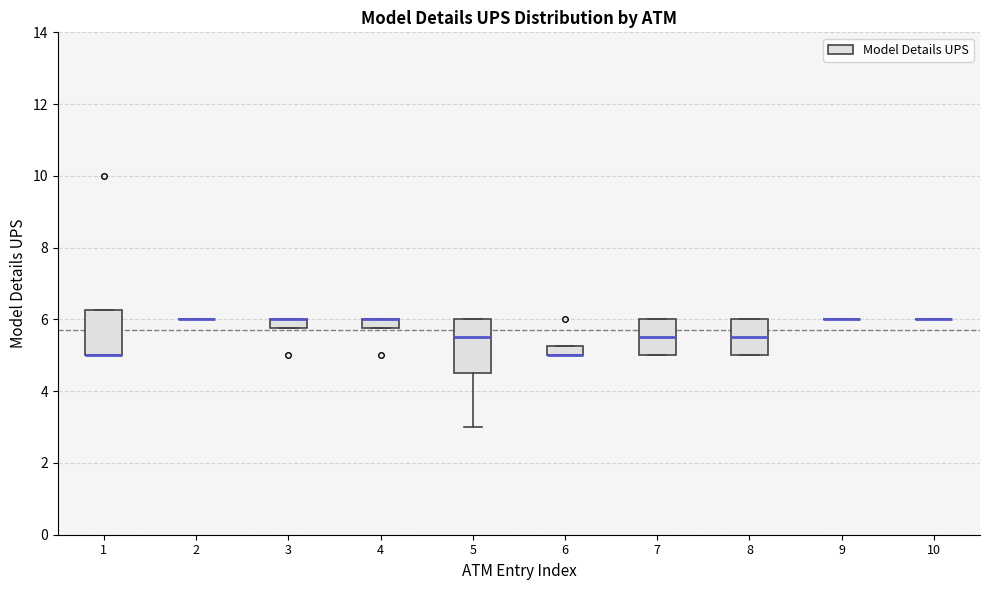

Where is the upper edge of the box at x = 6 on the y-axis? The values are not printed on the chart, so give them approximately, as read against the axis.

5.2